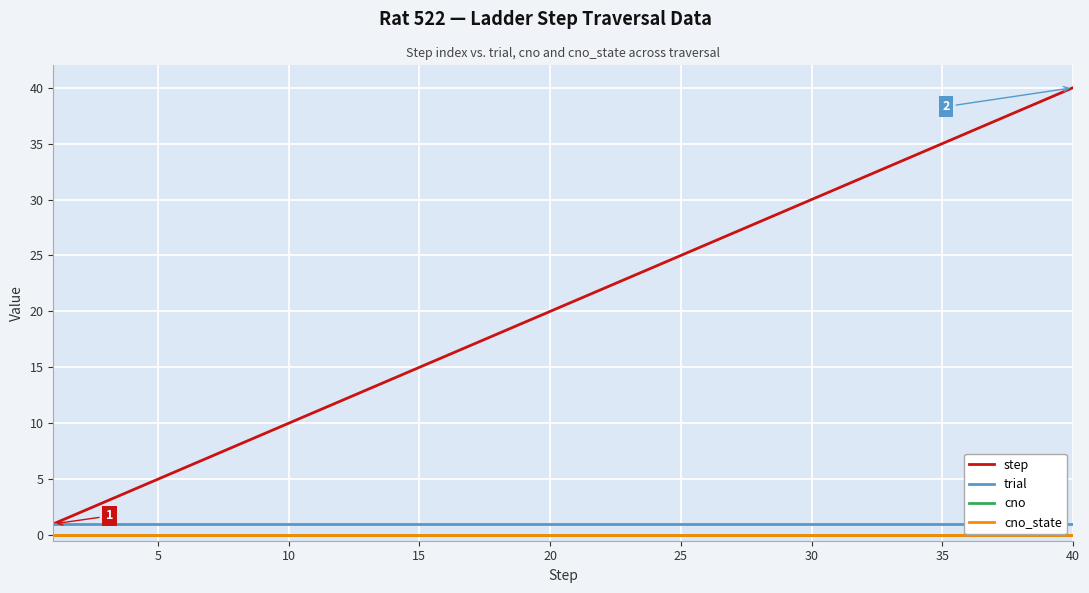

Which series has the largest total across all categories?

step